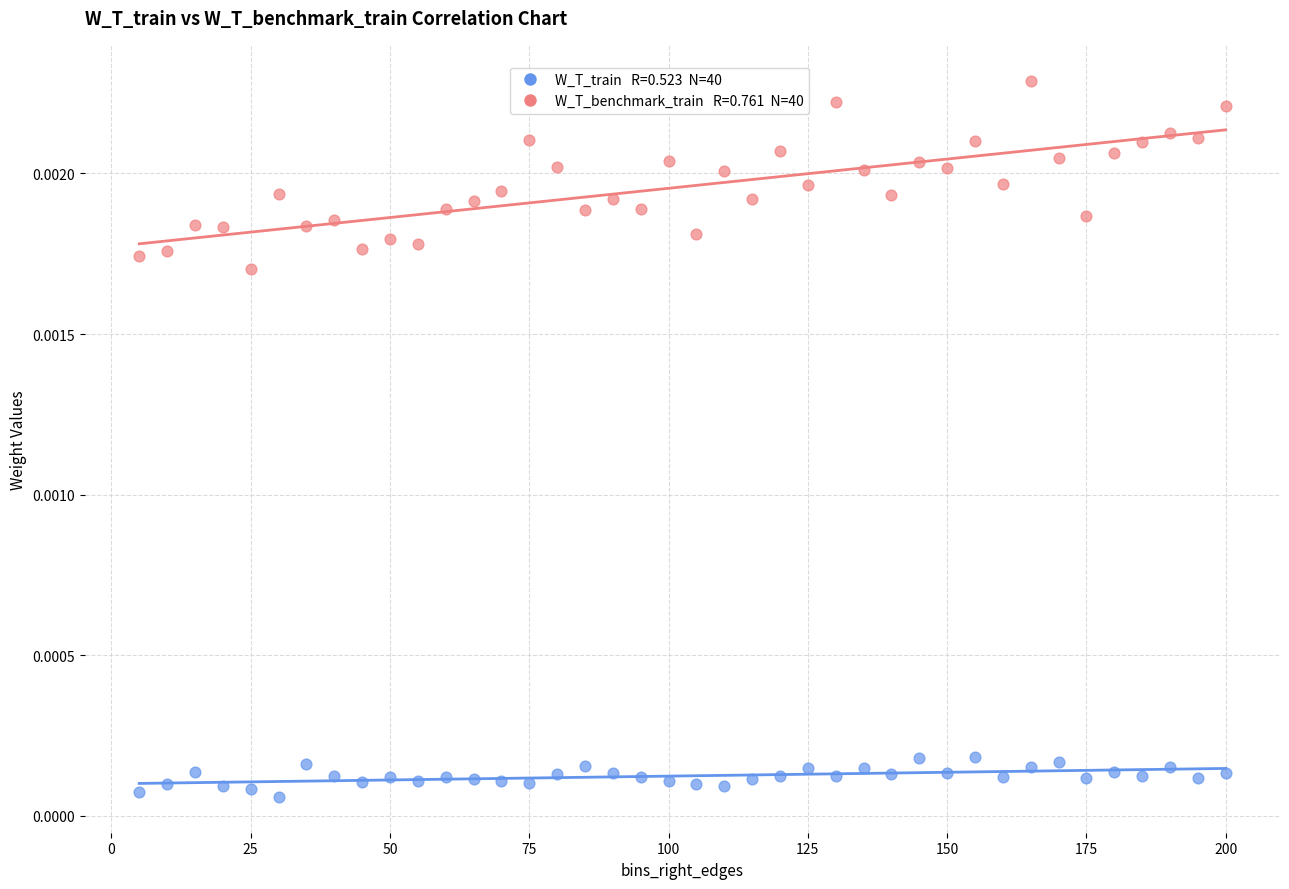

Count the number of points in this scatter plot.

80